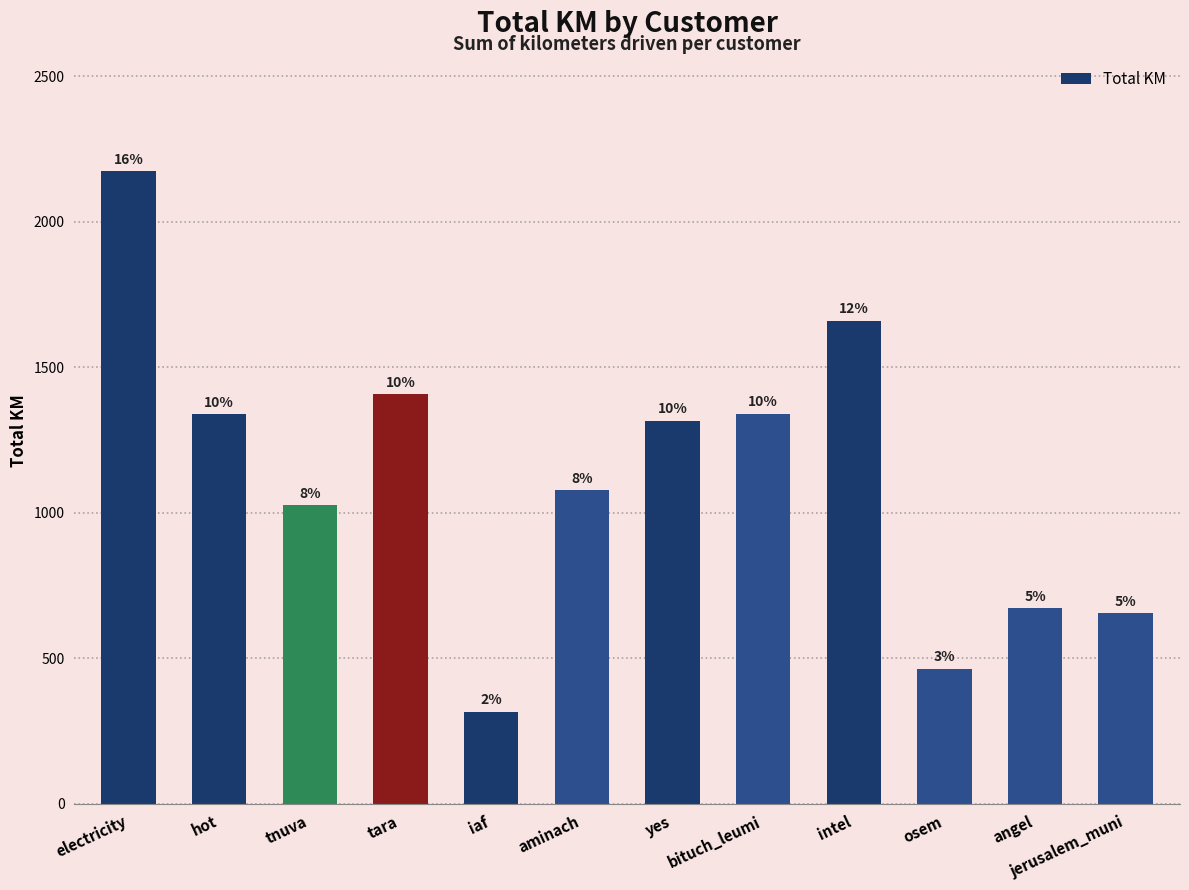

How many bars are there in total?

12